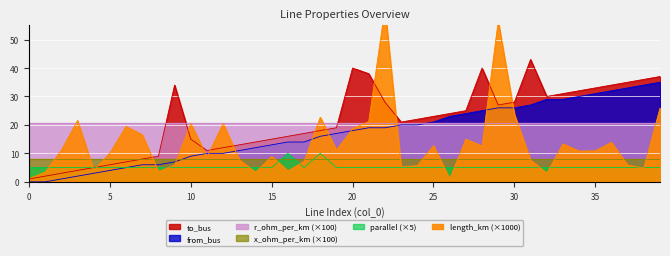

Which series has the largest range (max minus min)?

length_km